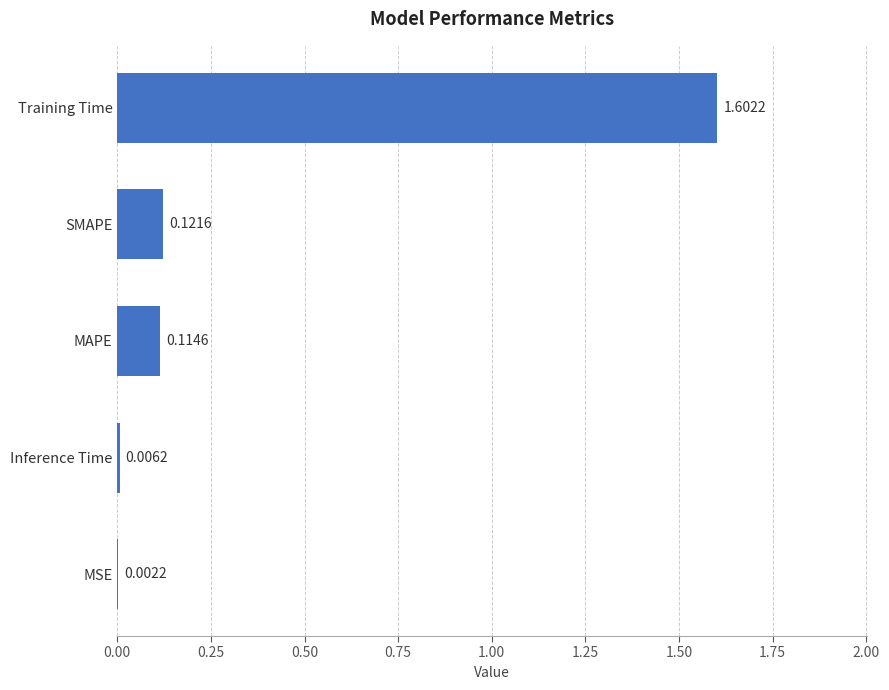

What is the sum of all values?

1.8